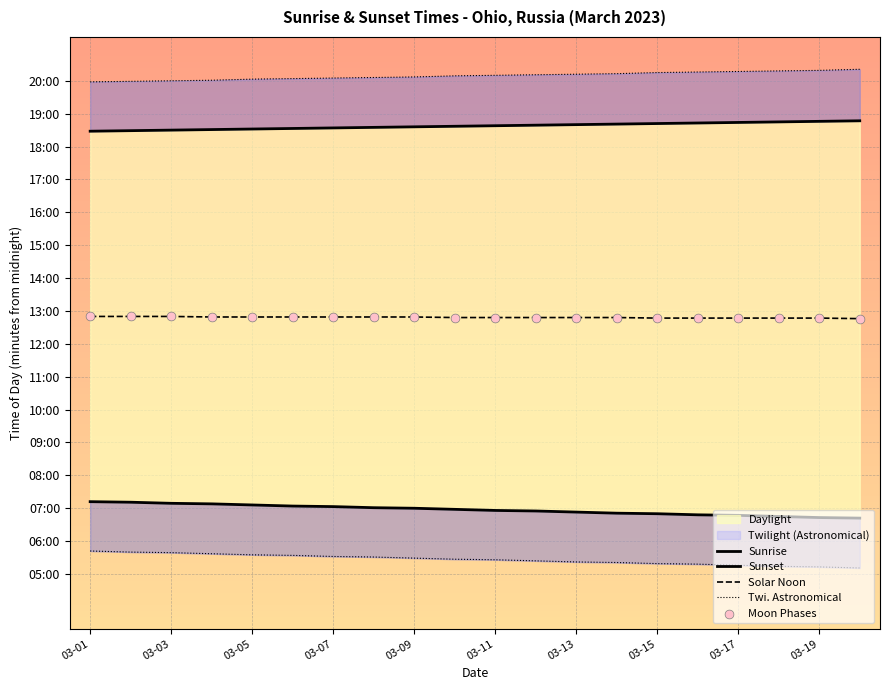

At how many categories does at least one series exceed 1021?

20